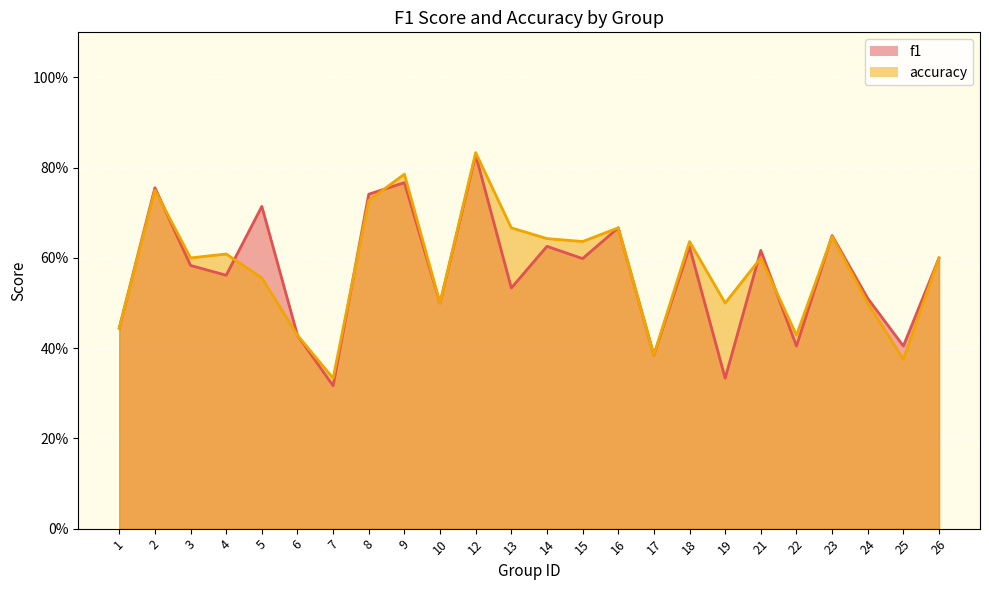

How many lines are shown in the chart?

2